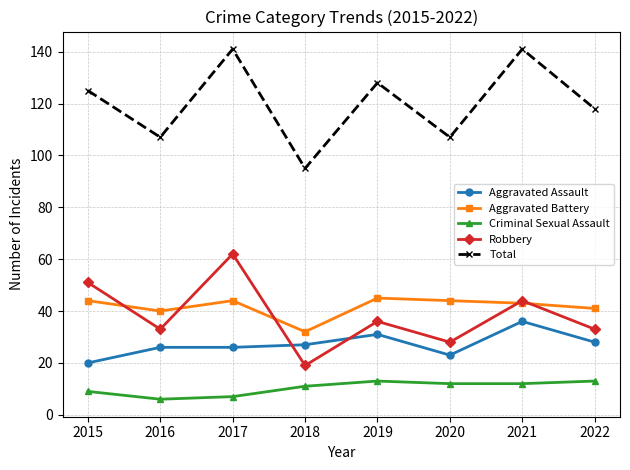

At which category does Robbery reach its first local valley?

2016